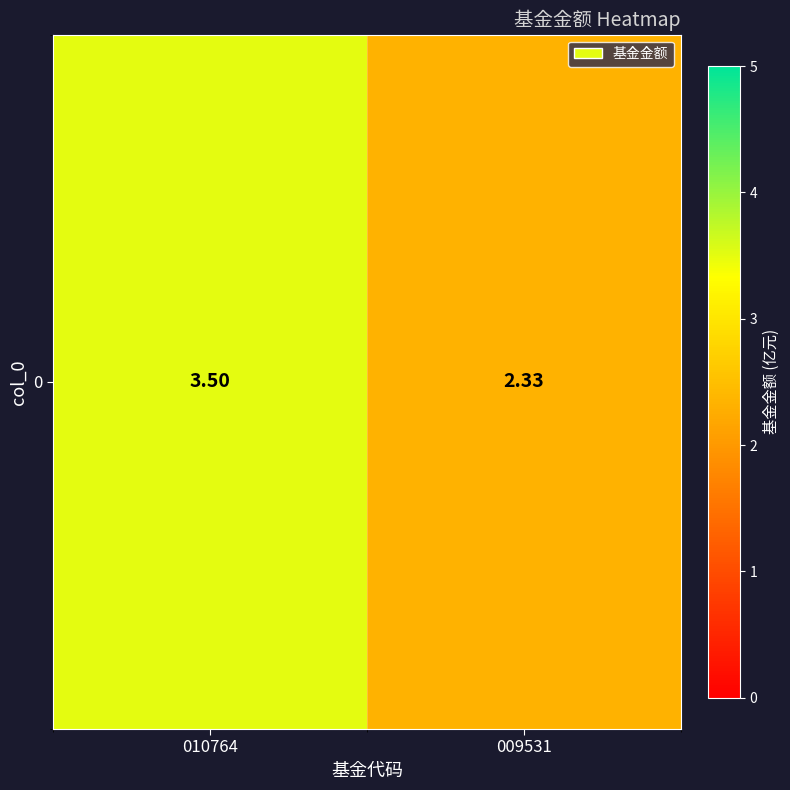

Rank the categories by value from highest to lowest.

010764, 009531